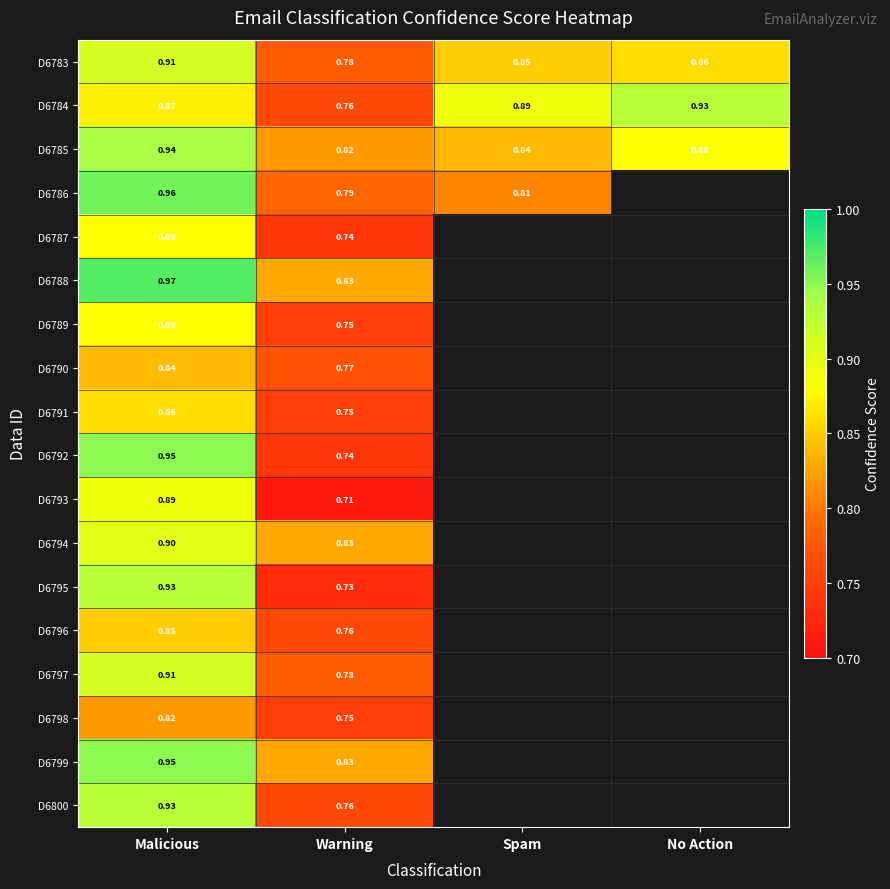

Where is D6783 nearest to the value 0?

Warning